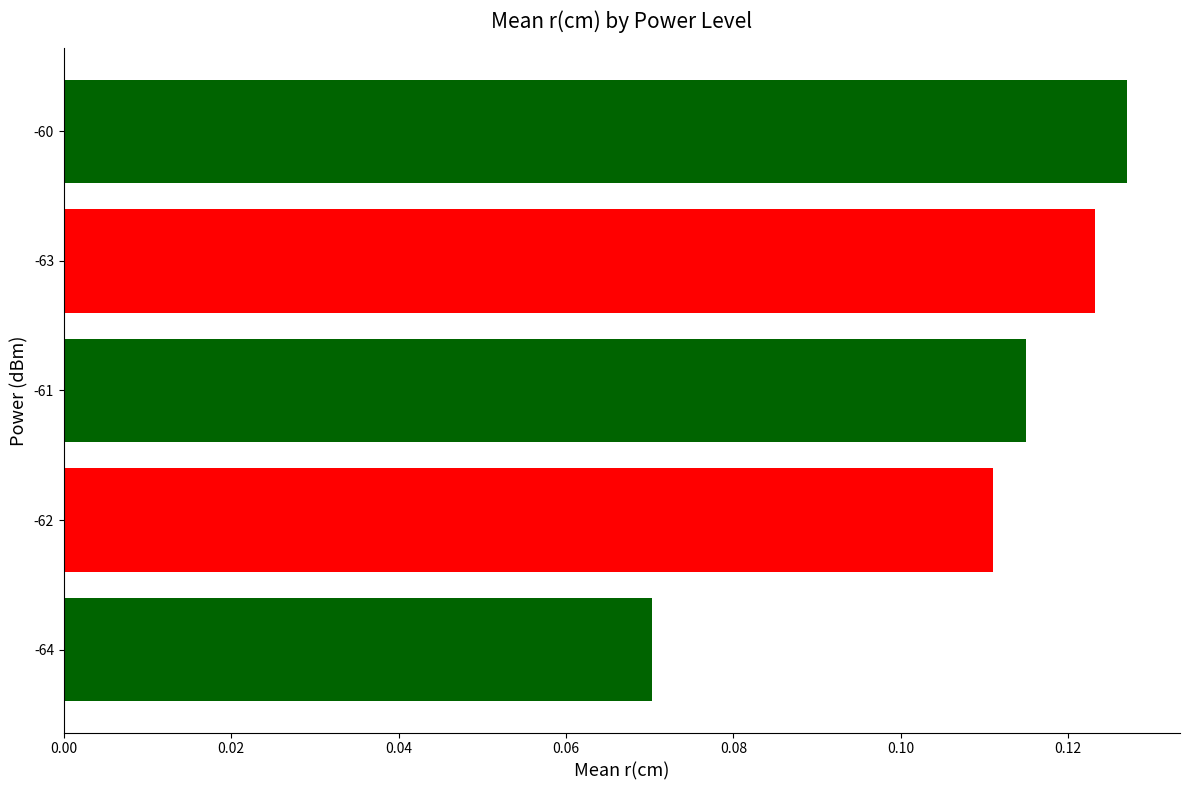

Which label corresponds to the largest value in the chart?

-60